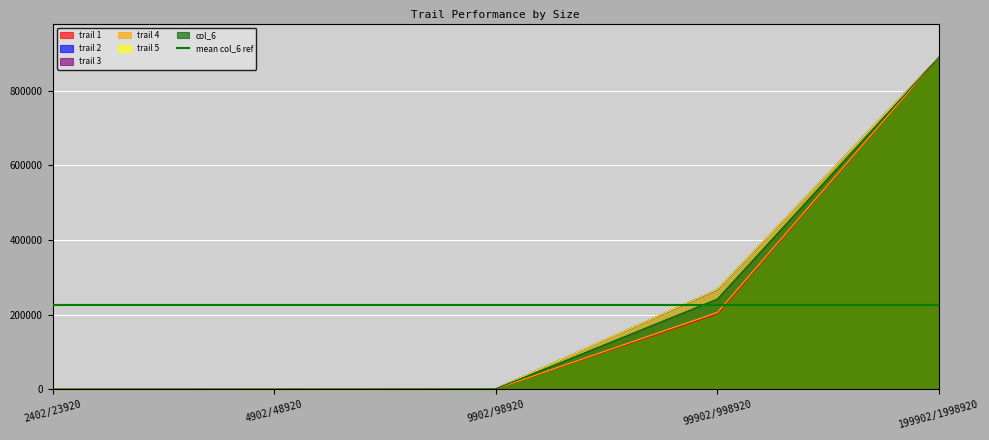

What is the value of the col_6 point at the 1st from the left?

221.7